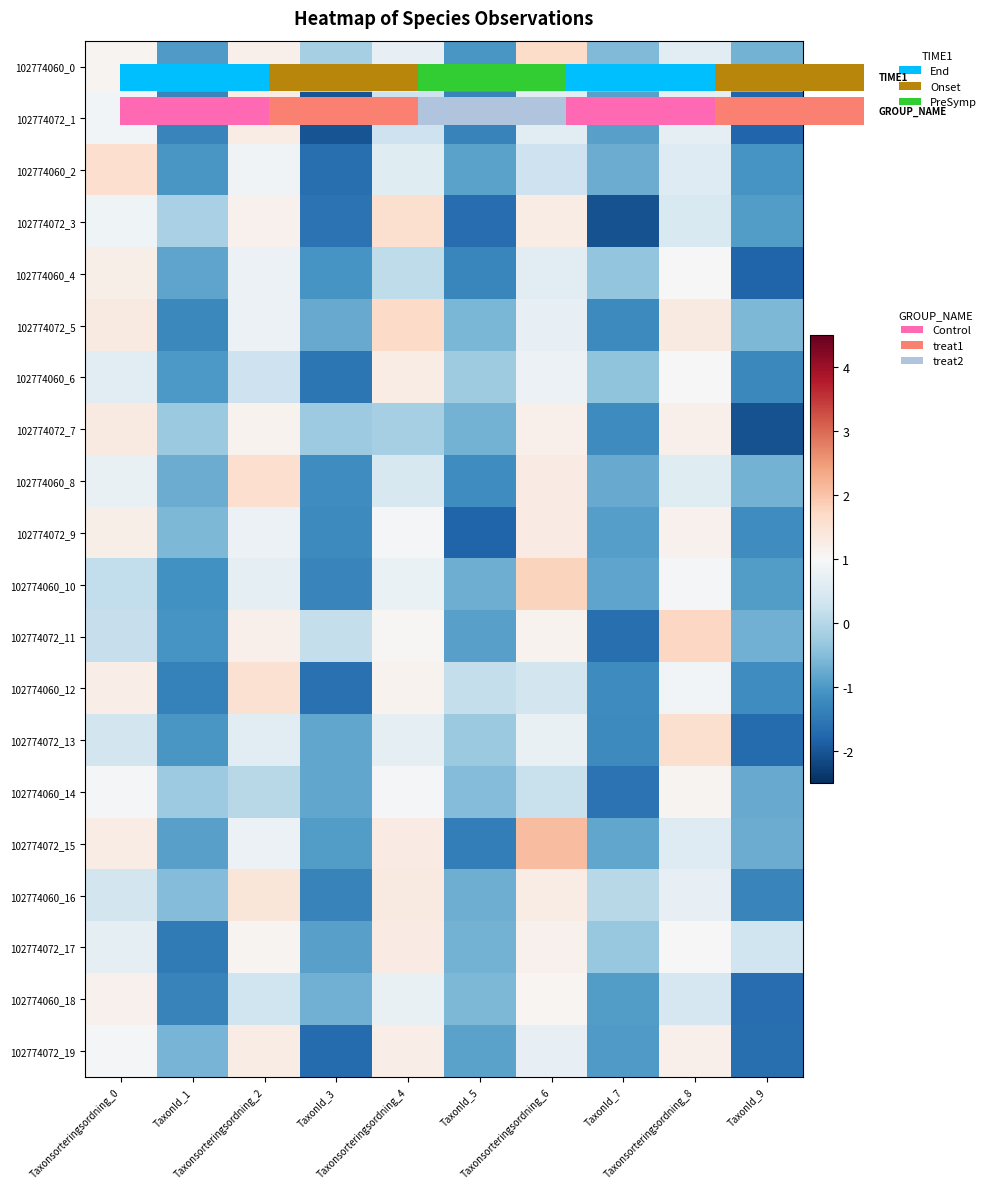

What is the difference between the maximum and second lowest values in the 102774060_0 series?

2.6